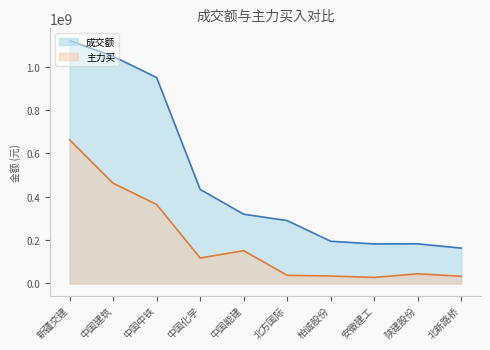

Rank the series by their average value, from lowest to highest.

主力买, 成交额